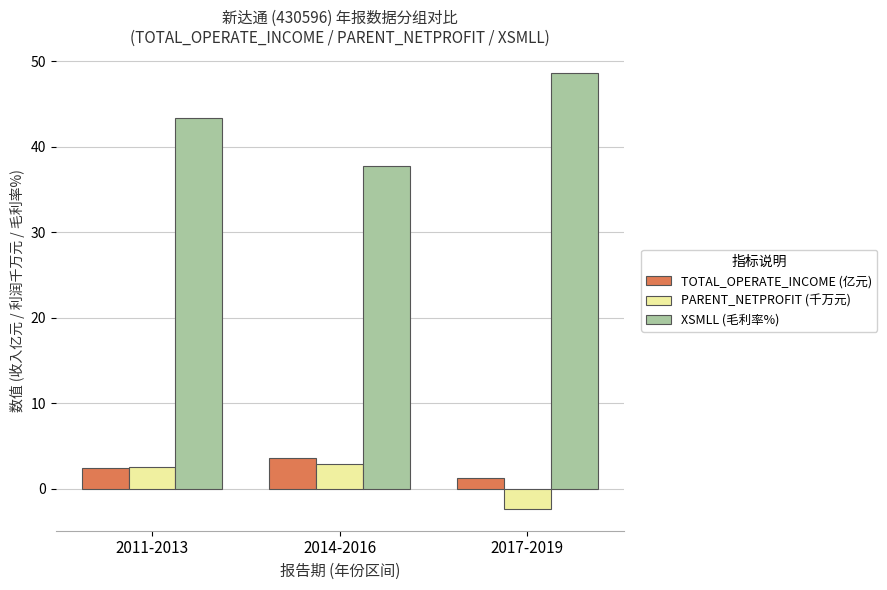

Reading right to left, transcribe all the data shown in this chart.

TOTAL_OPERATE_INCOME (亿元): 2017-2019=1.2	2014-2016=3.6	2011-2013=2.4
PARENT_NETPROFIT (千万元): 2017-2019=-2.4	2014-2016=2.8	2011-2013=2.6
XSMLL (毛利率%): 2017-2019=48.6	2014-2016=37.8	2011-2013=43.4